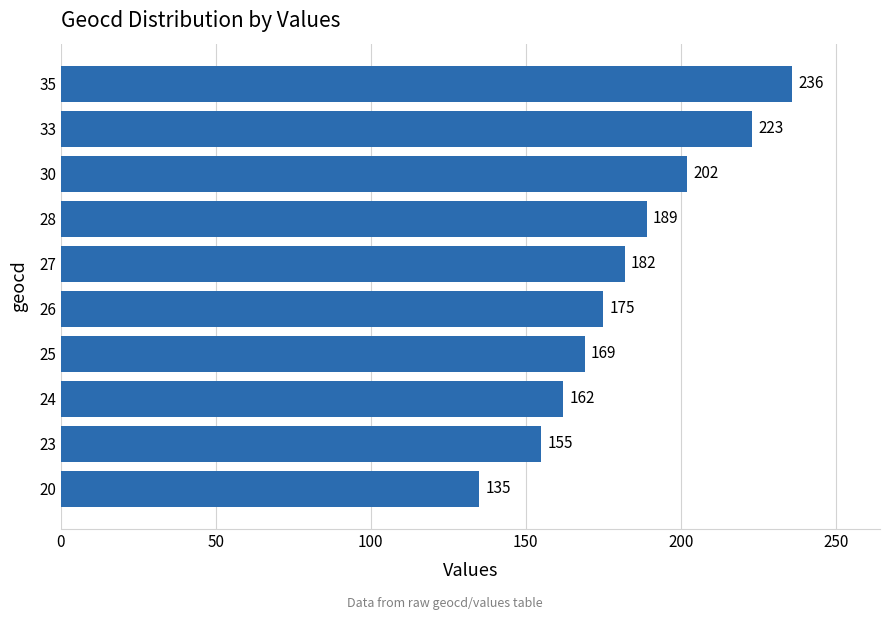

How many distinct data groups are displayed?

1